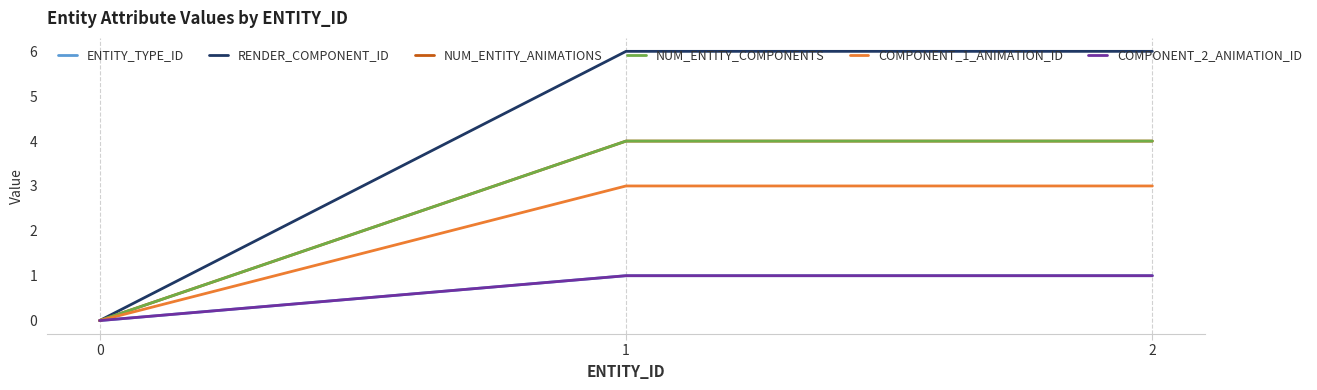

Is this an area chart (filled region under the line)?

No